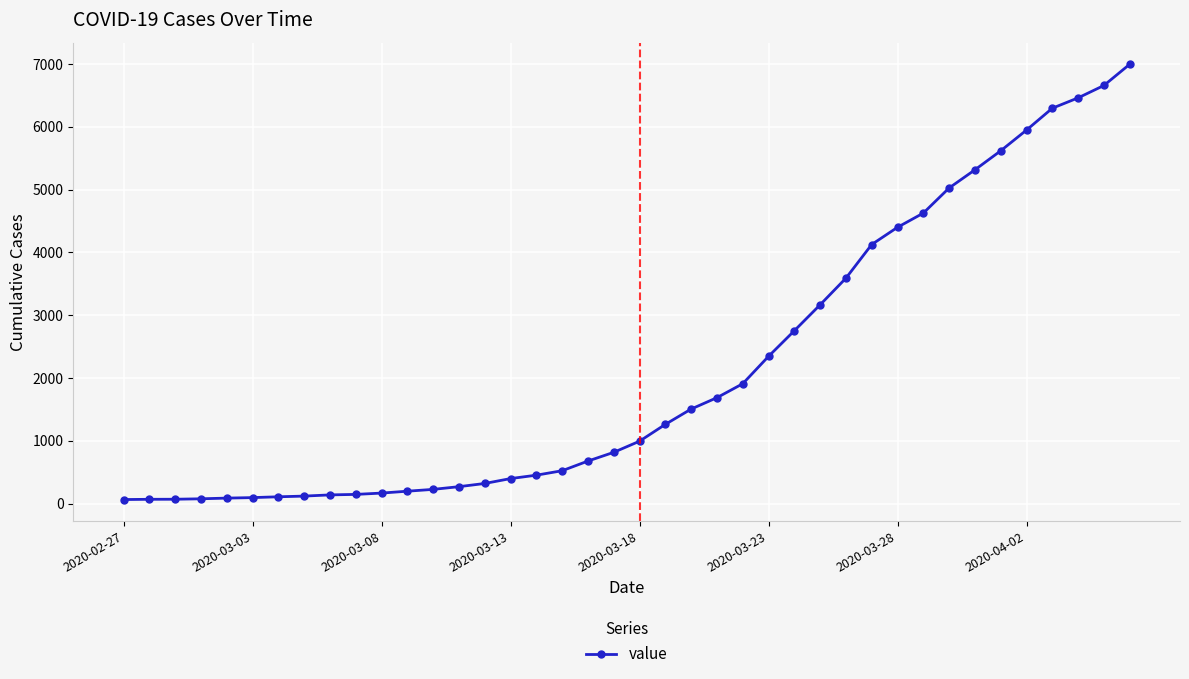

What is the average value?

2142